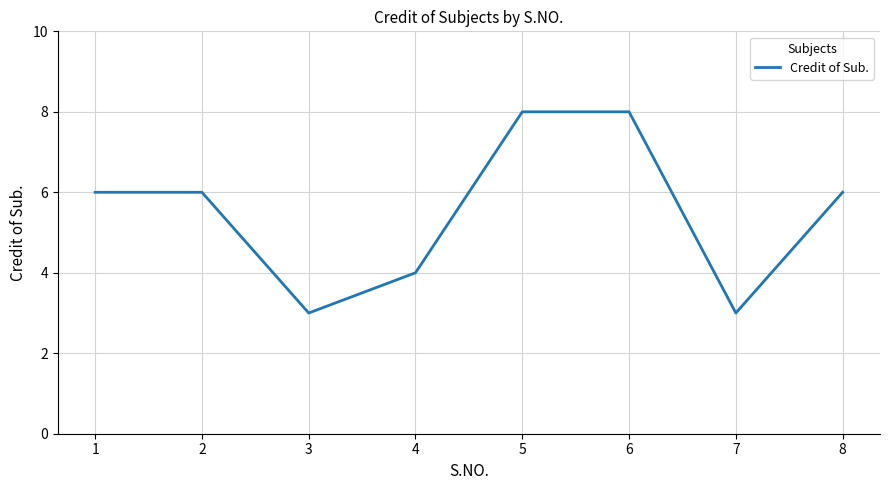

How many values are between 4 and 8?

6